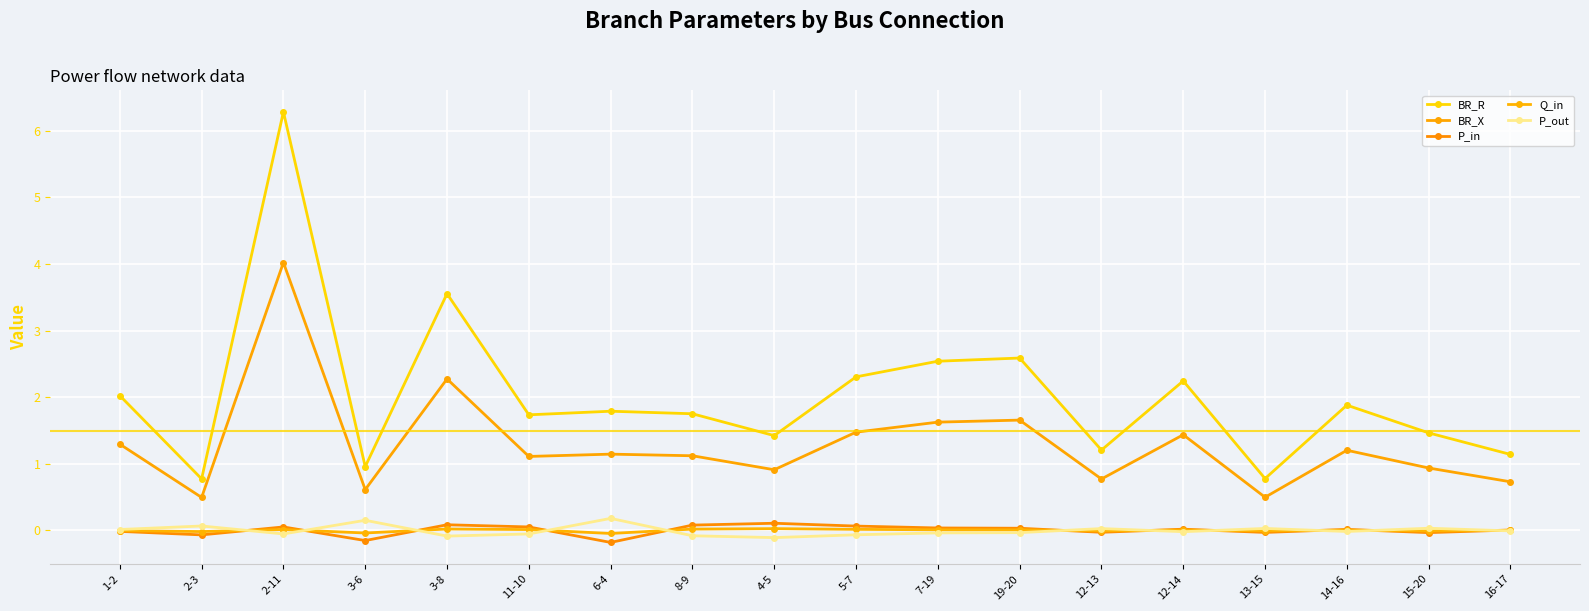

Does the chart display data point markers on the line(s)?

Yes